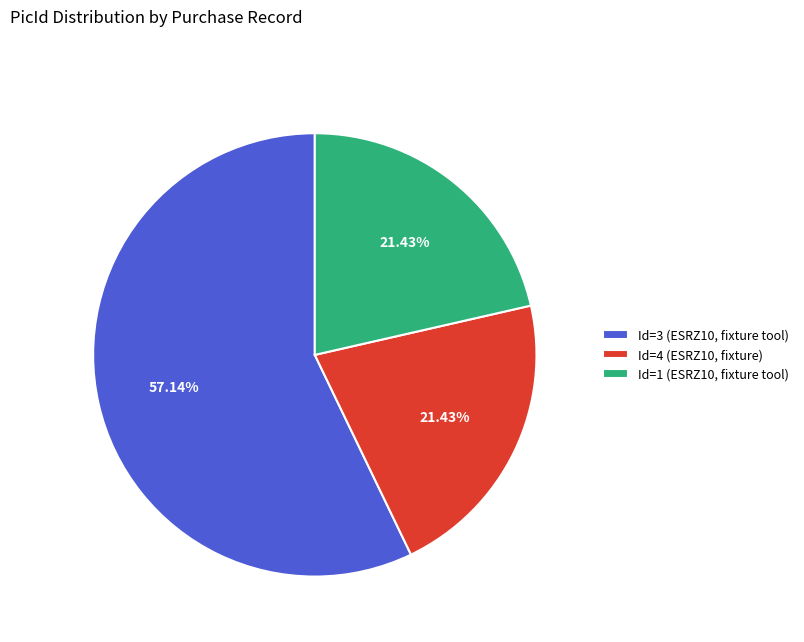

Does any single category account for the majority?

Yes